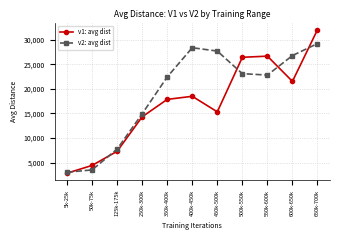

Which series has the largest total across all categories?

v2: avg dist